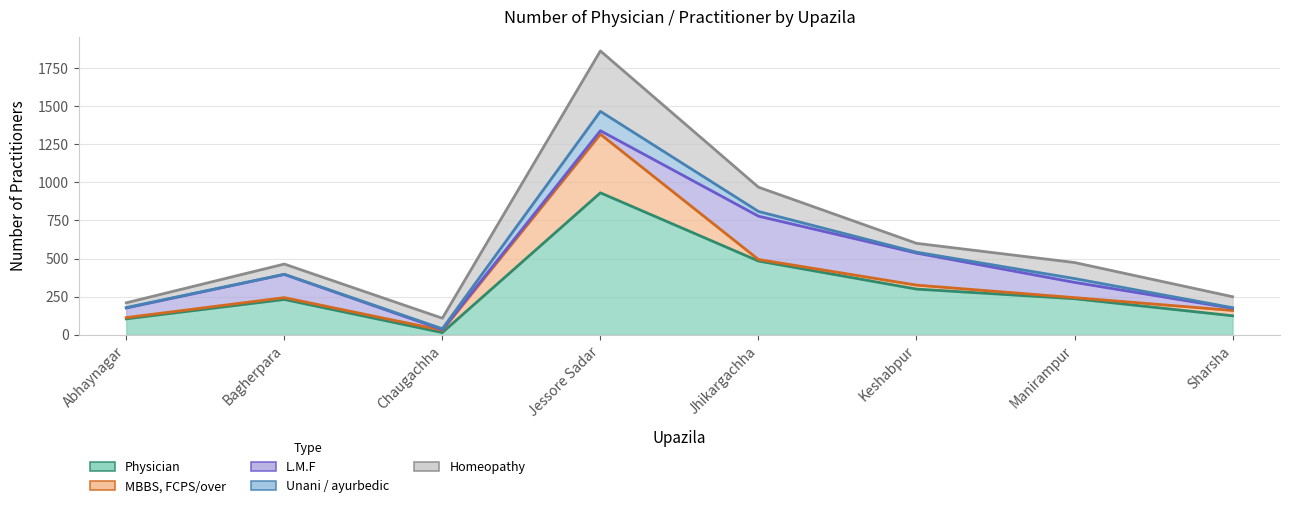

List the labels in order of Unani / ayurbedic value, smallest first.

Bagherpara, Abhaynagar, Sharsha, Chaugachha, Keshabpur, Manirampur, Jhikargachha, Jessore Sadar